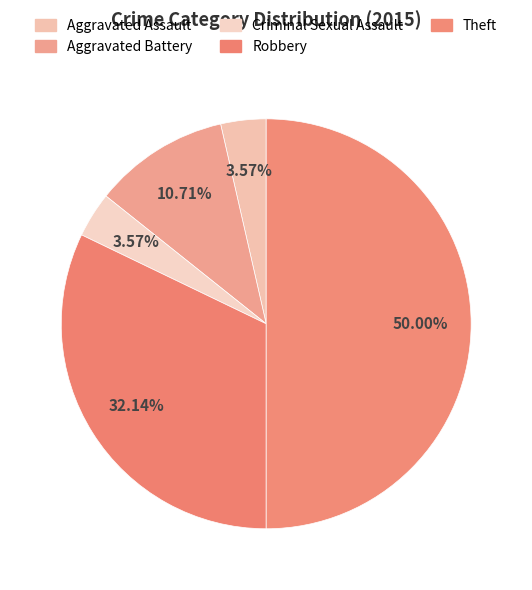

Rank the categories by value from lowest to highest.

Aggravated Assault, Criminal Sexual Assault, Aggravated Battery, Robbery, Theft